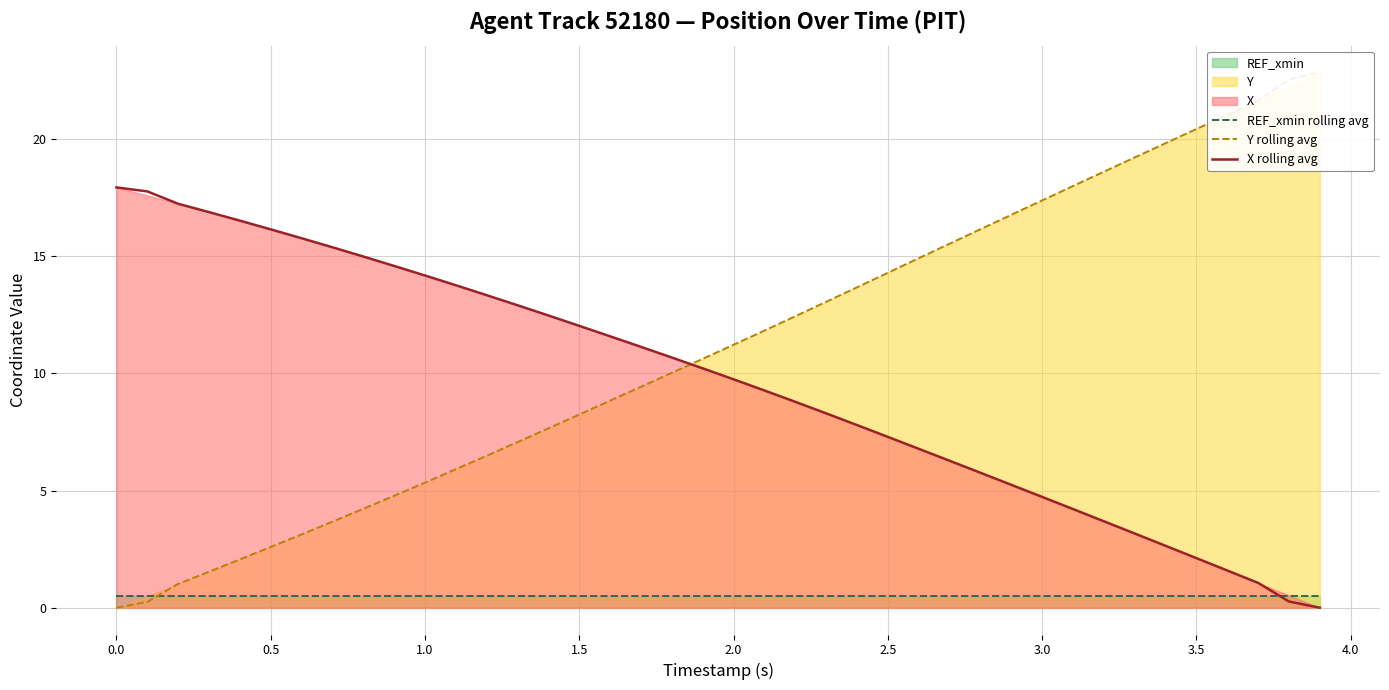

How many data points in Y rolling avg are less than 11?

20